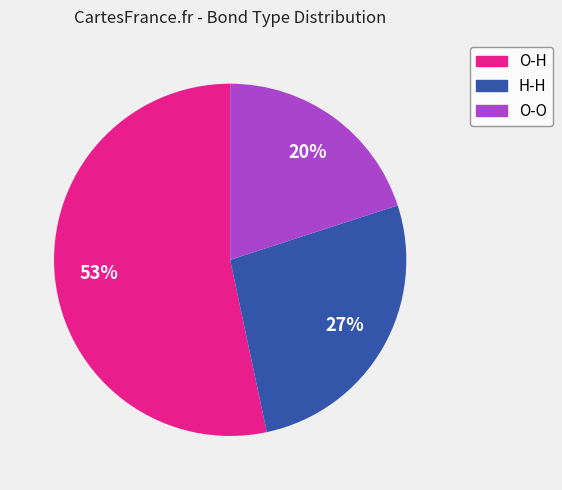

To the nearest percent, what percentage of the pie is O-H?

53%